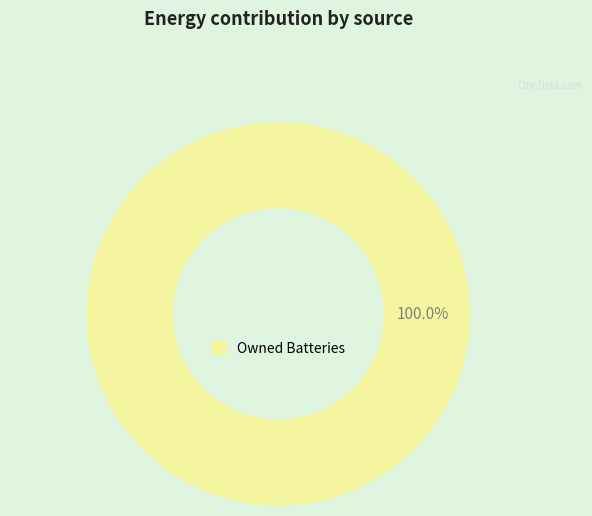

Does any single category account for the majority?

Yes